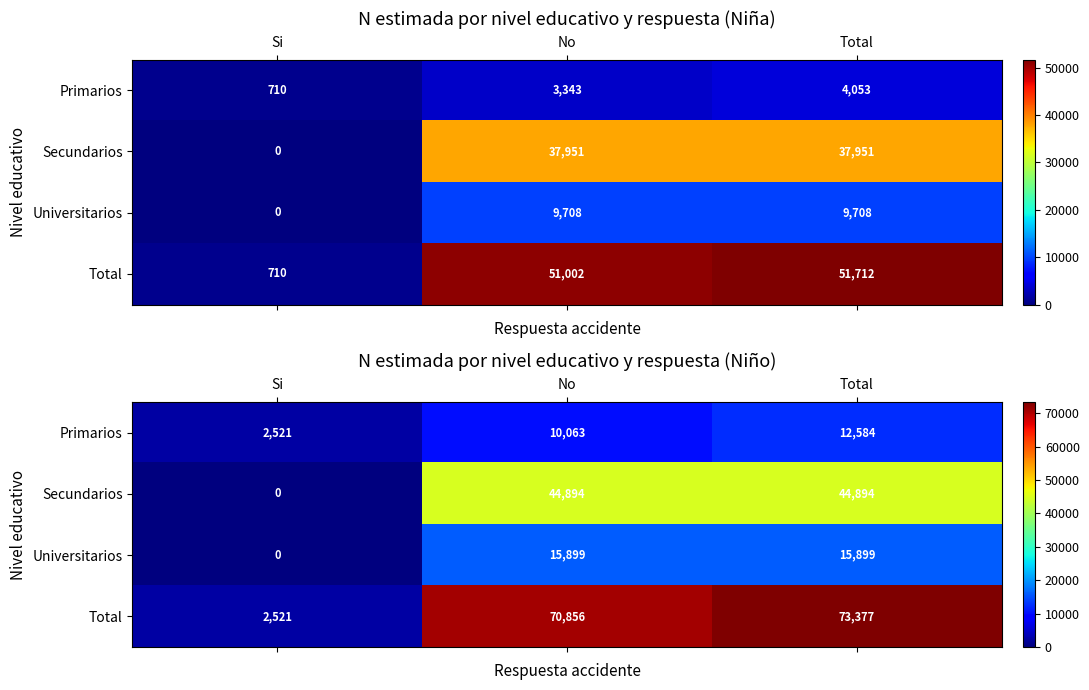

What is the difference between the second highest and minimum values in the Universitarios series?

15899